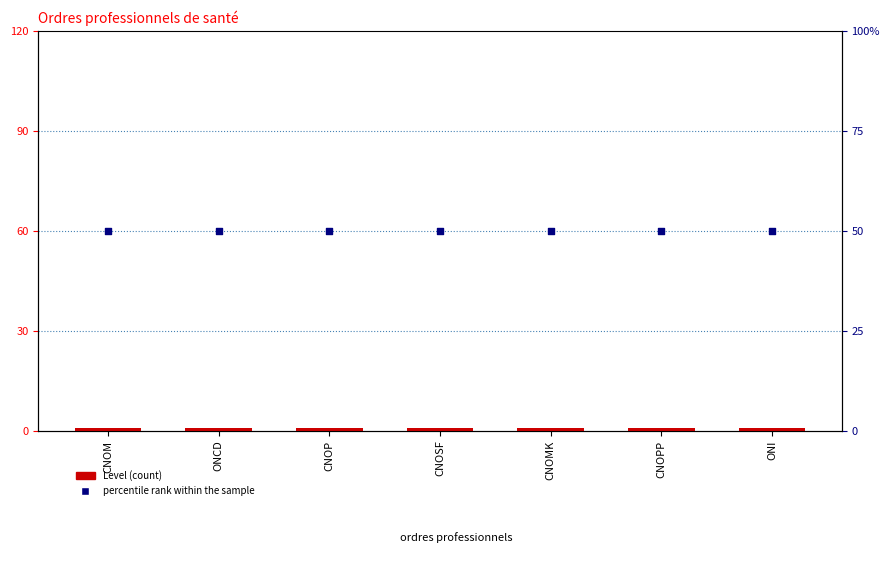

Which series has the largest total across all categories?

Level